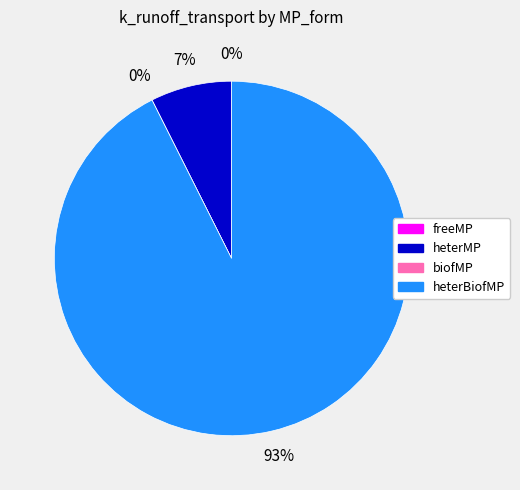

To the nearest percent, what is the average slice percentage?

25%